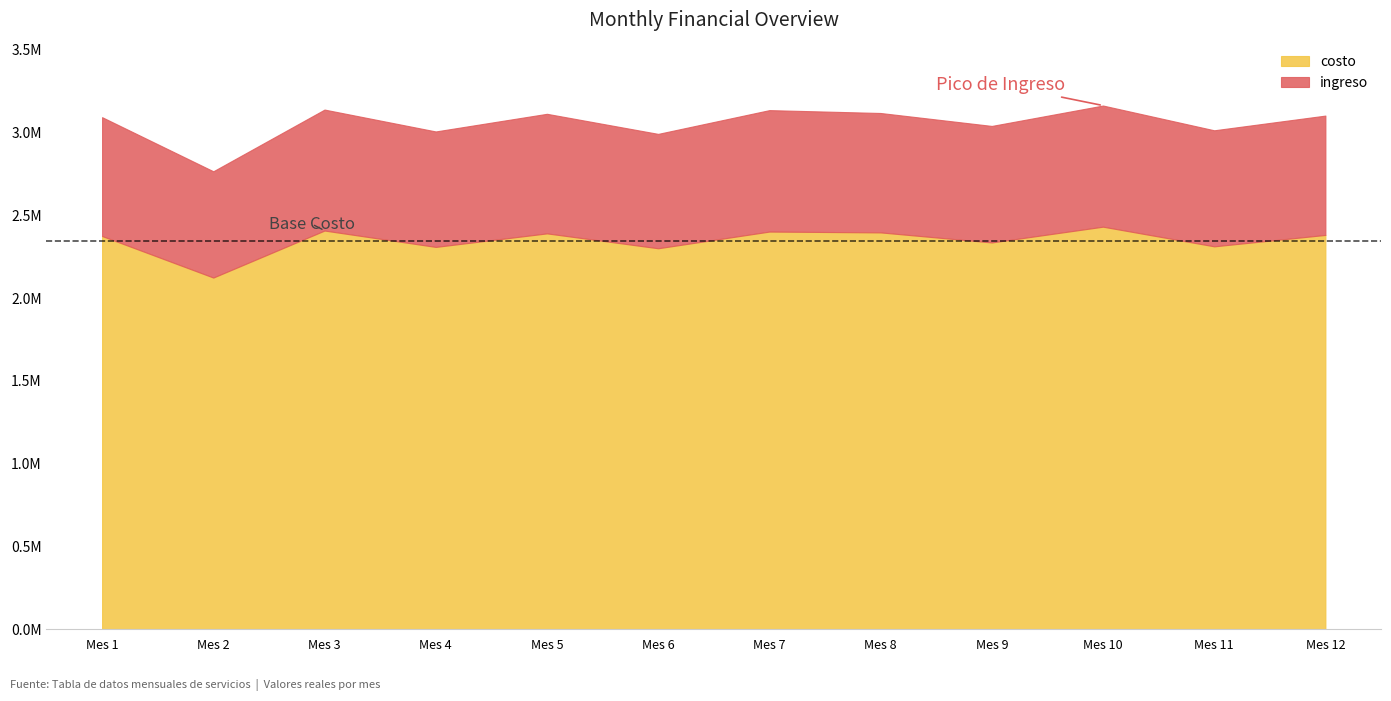

Does the chart have visible grid lines?

No